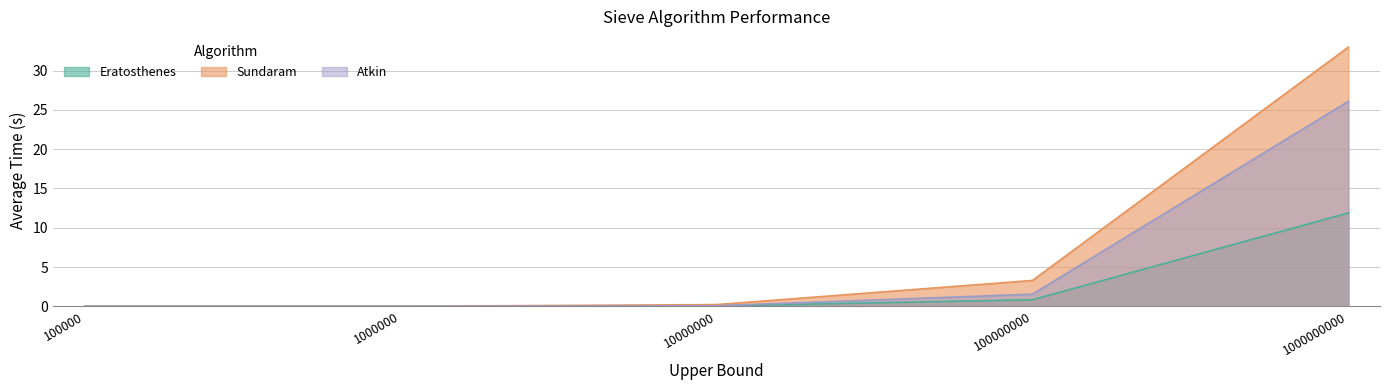

Which series has the largest total across all categories?

Sundaram